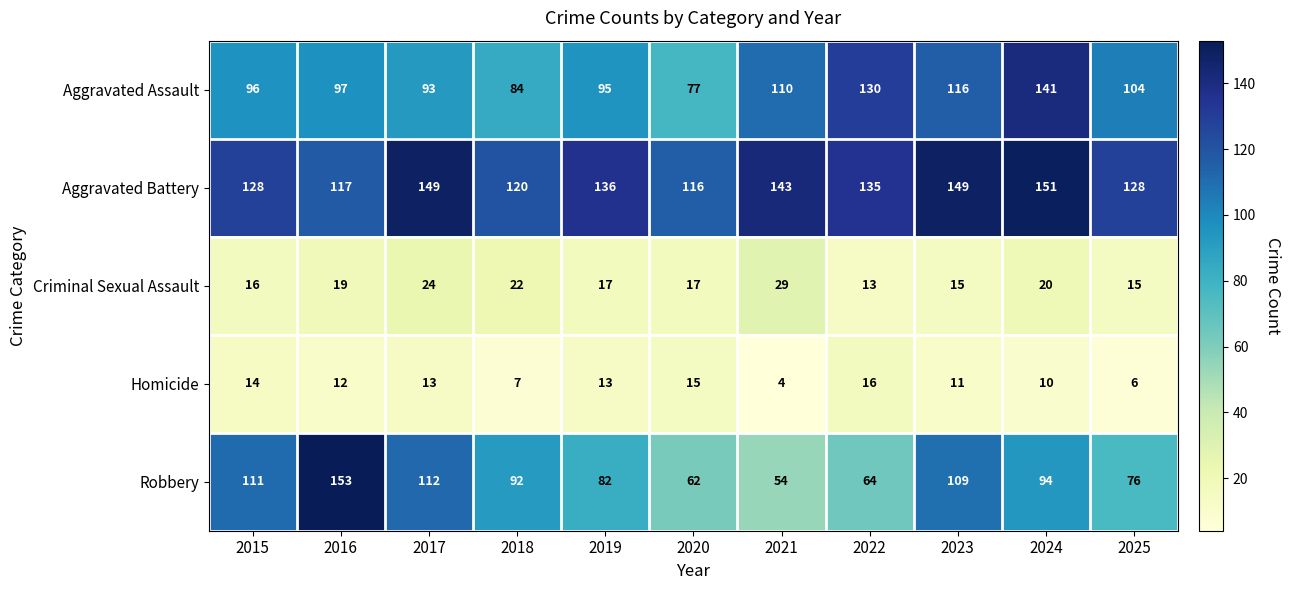

Which series has the largest total across all categories?

Aggravated Battery